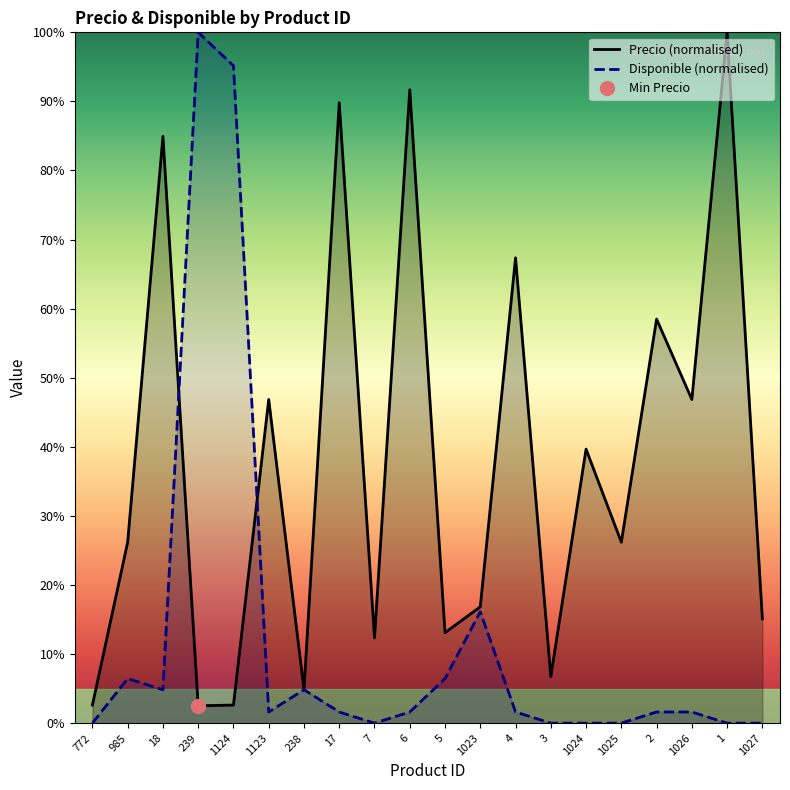

At how many categories does at least one series exceed 73?

6